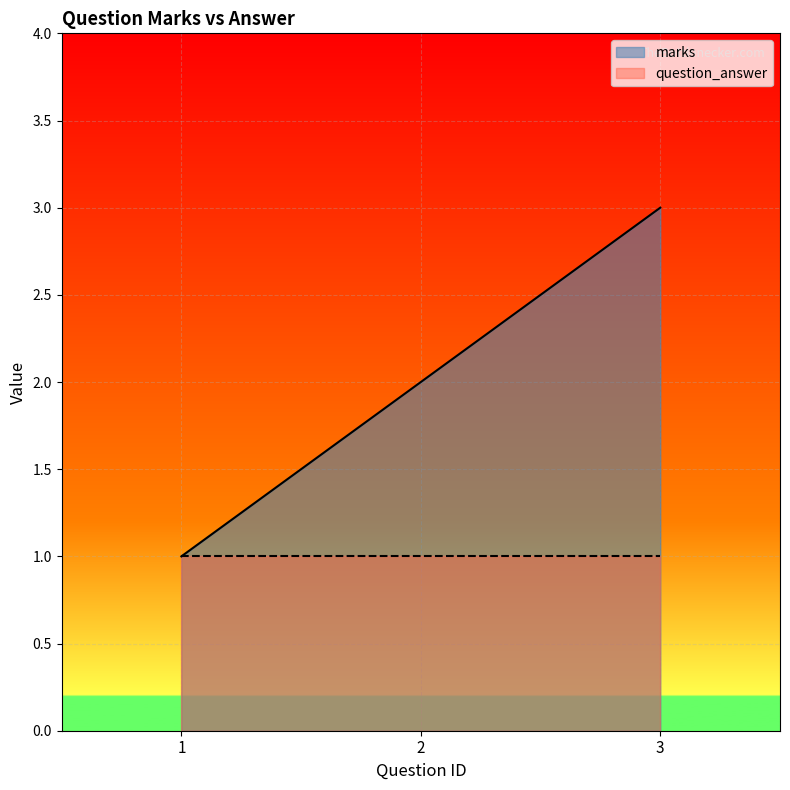

What is the ratio of the value at 3 to the value at 2?

1.5